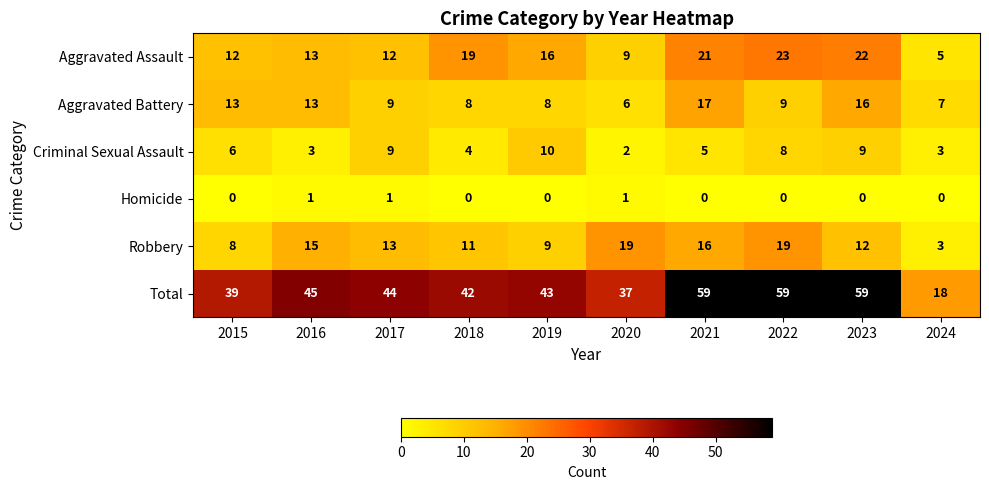

What is the difference between the highest and lowest values at 2020?

36